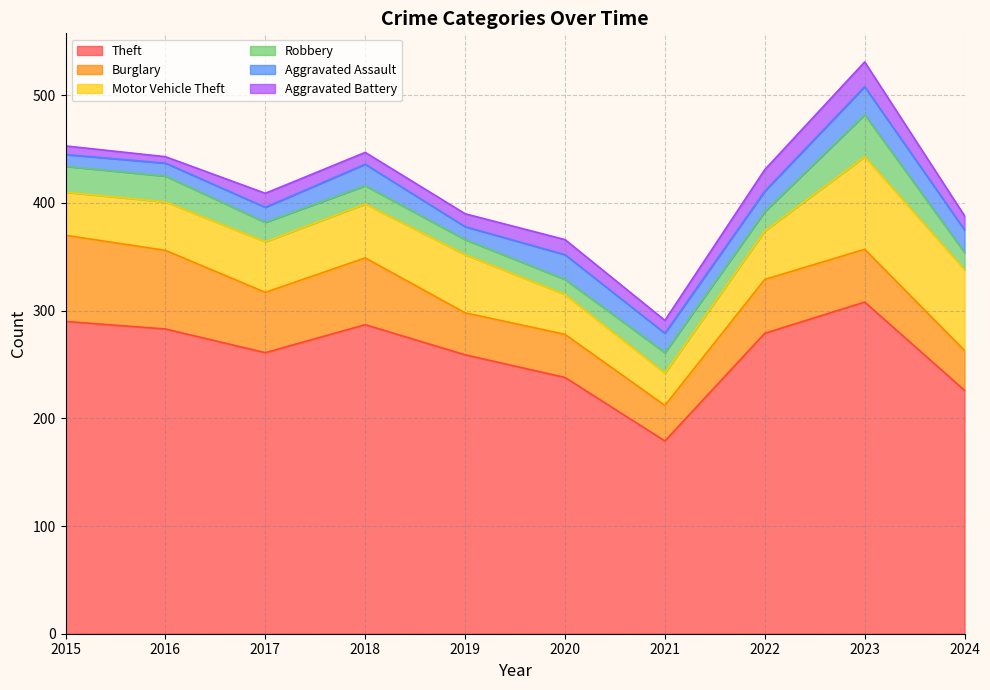

At which category is the sum across all series the highest?

2023